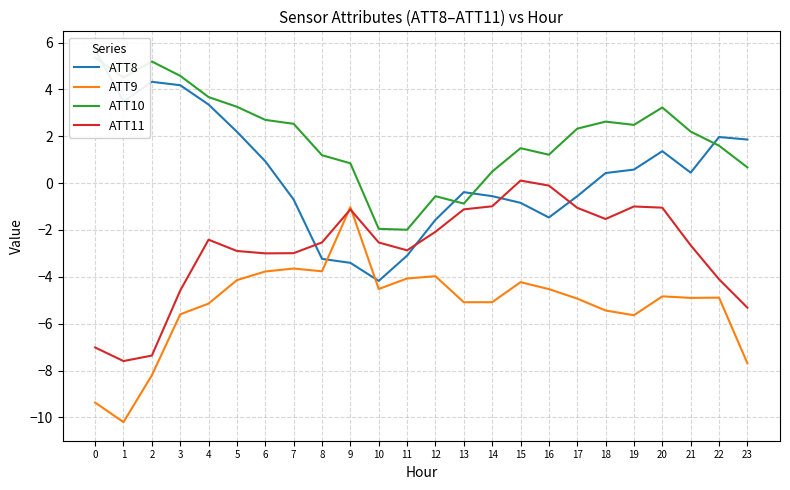

The ATT9 series shows -1.6 at 21. True or false?

False